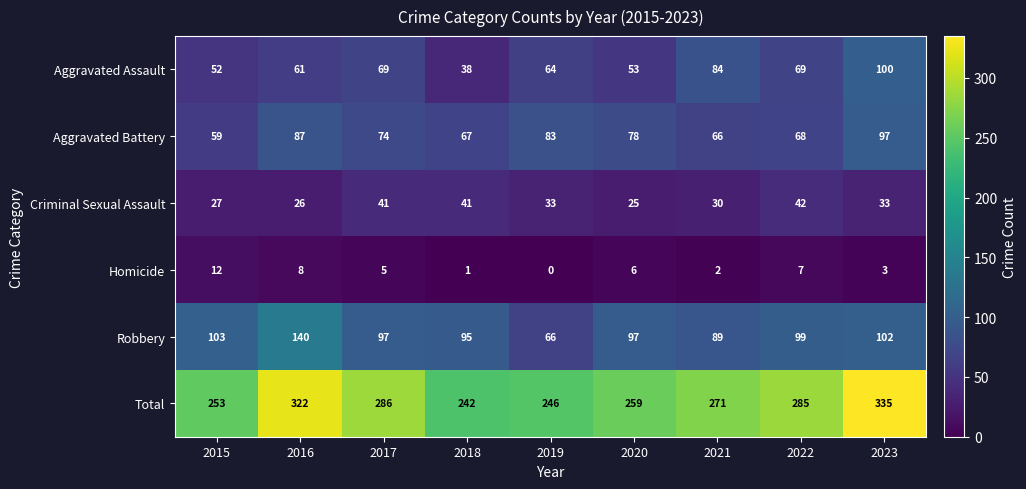

Is it true that Homicide equals 7 at 2019?

False